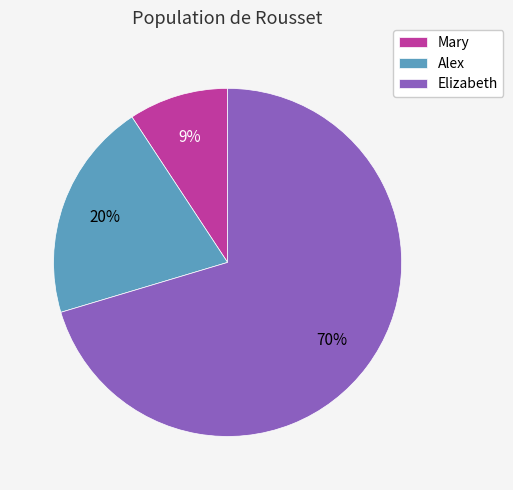

What percentage is the Mary slice, to the nearest percent?

9%